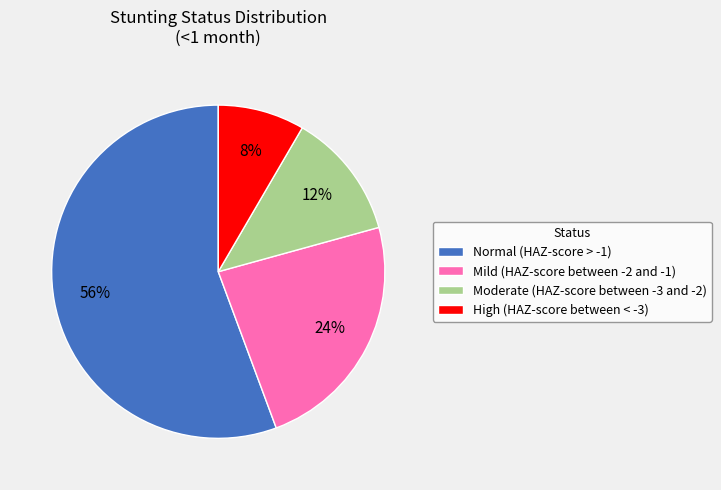

How many segments does this pie chart have?

4